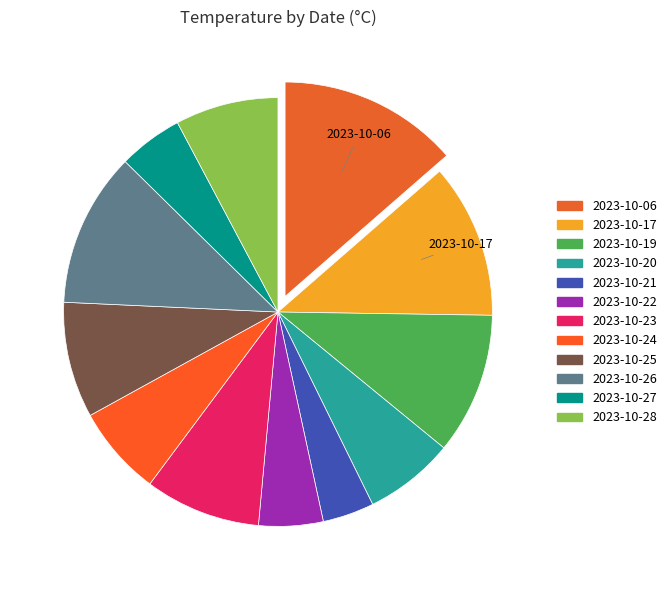

Combined, what portion of the pie is 2023-10-19 and 2023-10-21?

14.6%